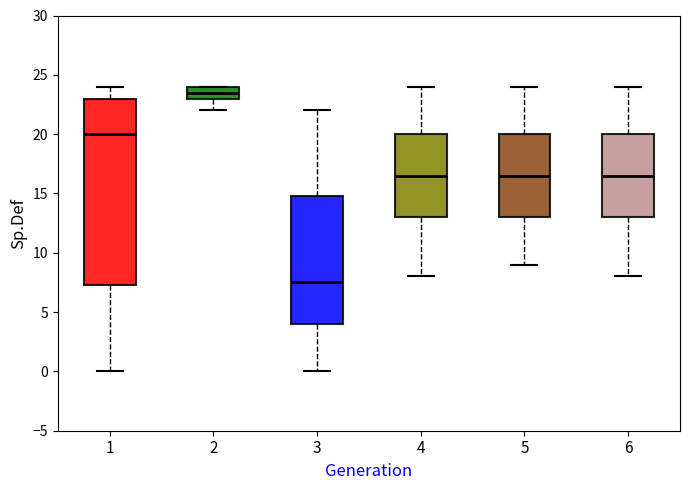

Which box is the tallest, from its lower edge to its upper edge?

1